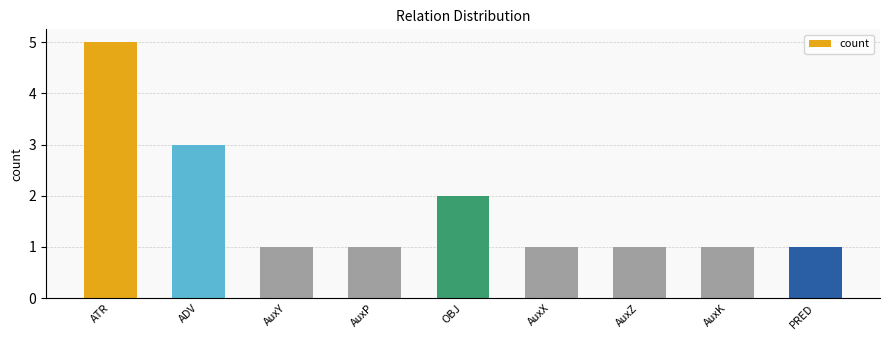

At which category does the chart reach its peak across all series?

ATR